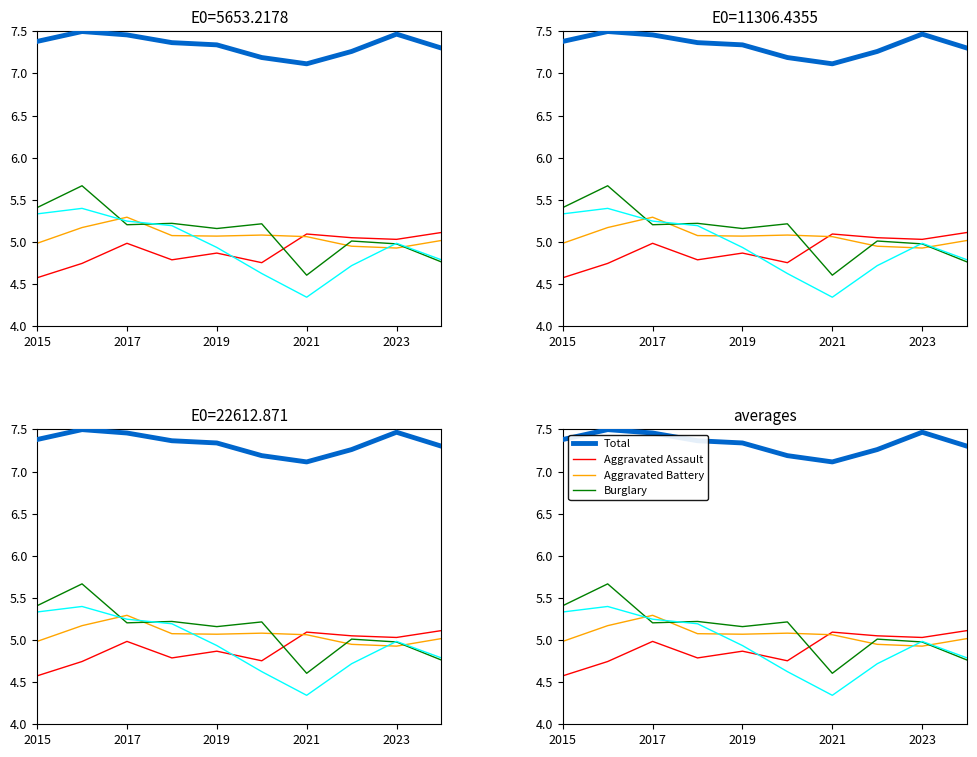

The Aggravated Battery series shows 5.1 at 2019. True or false?

True